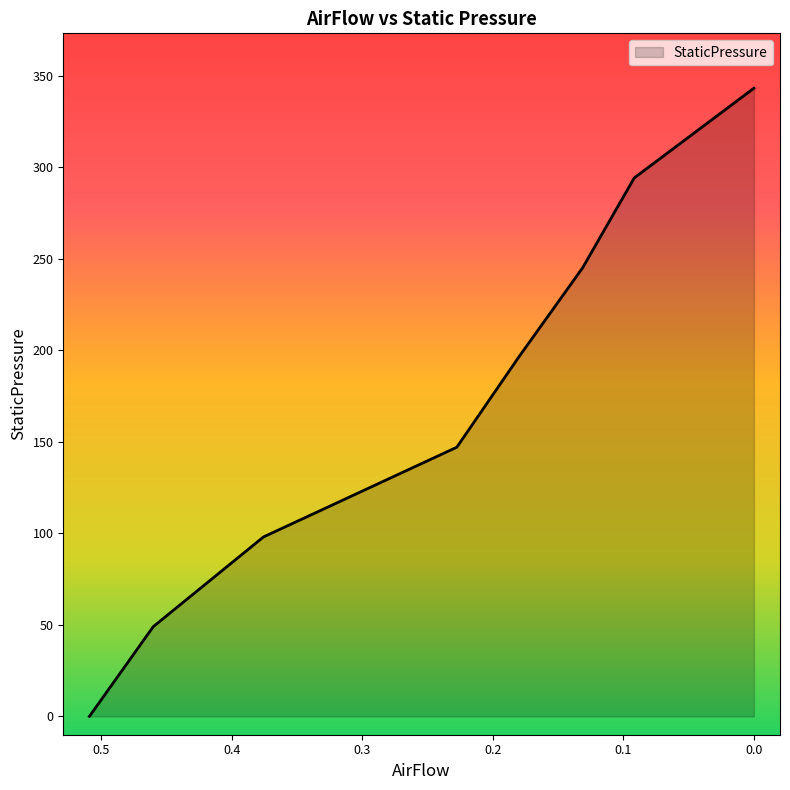

Which label corresponds to the smallest value in the chart?

0.508889